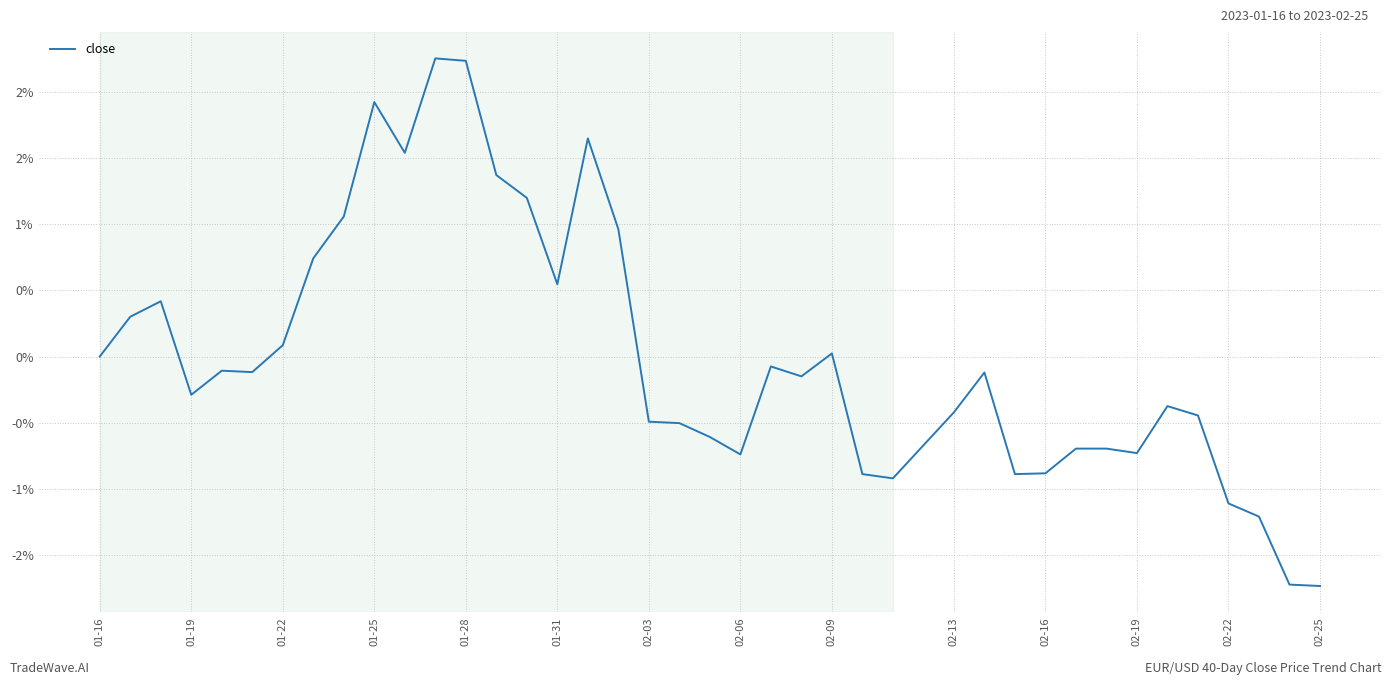

Does the chart display data point markers on the line(s)?

No